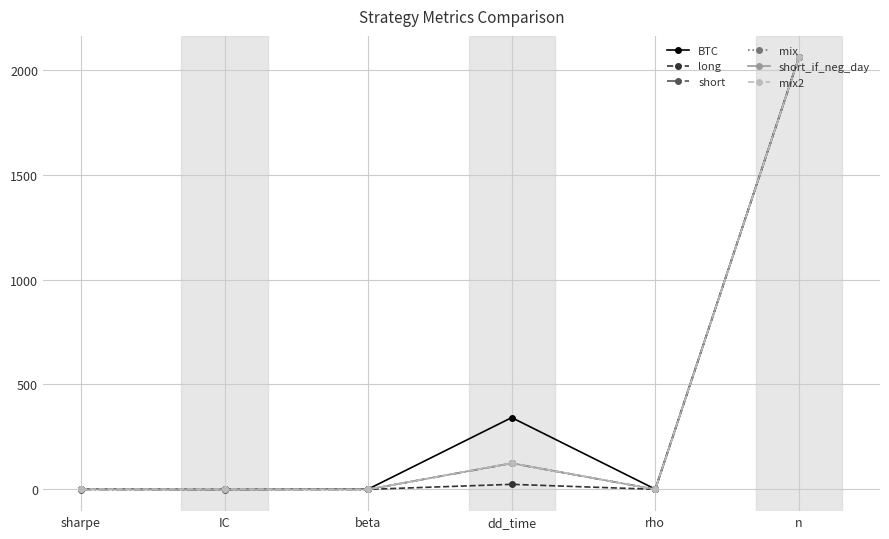

What position from the right is beta?

4